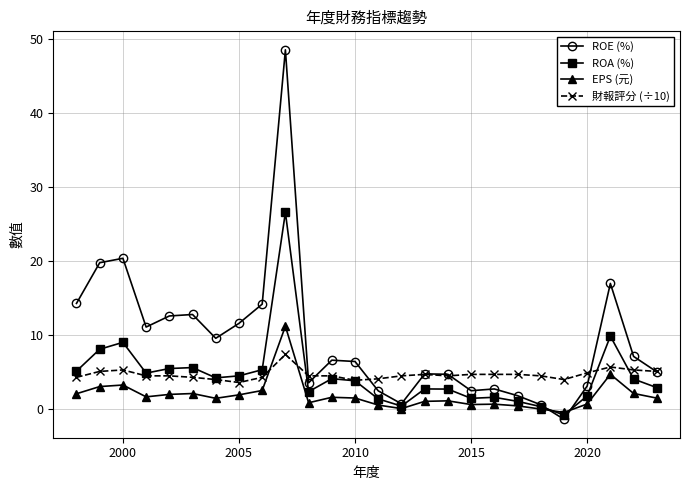

What is the minimum value shown in the chart?

-1.4